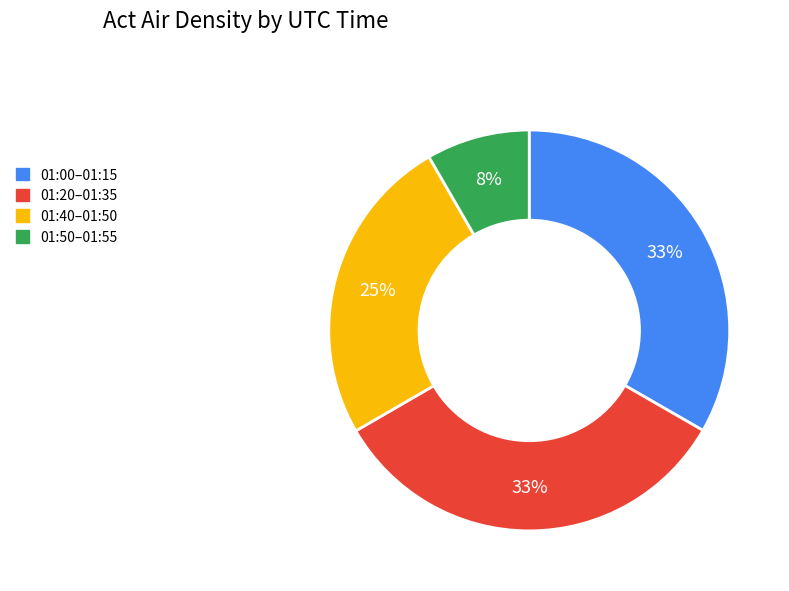

Is there a majority slice in this chart?

No